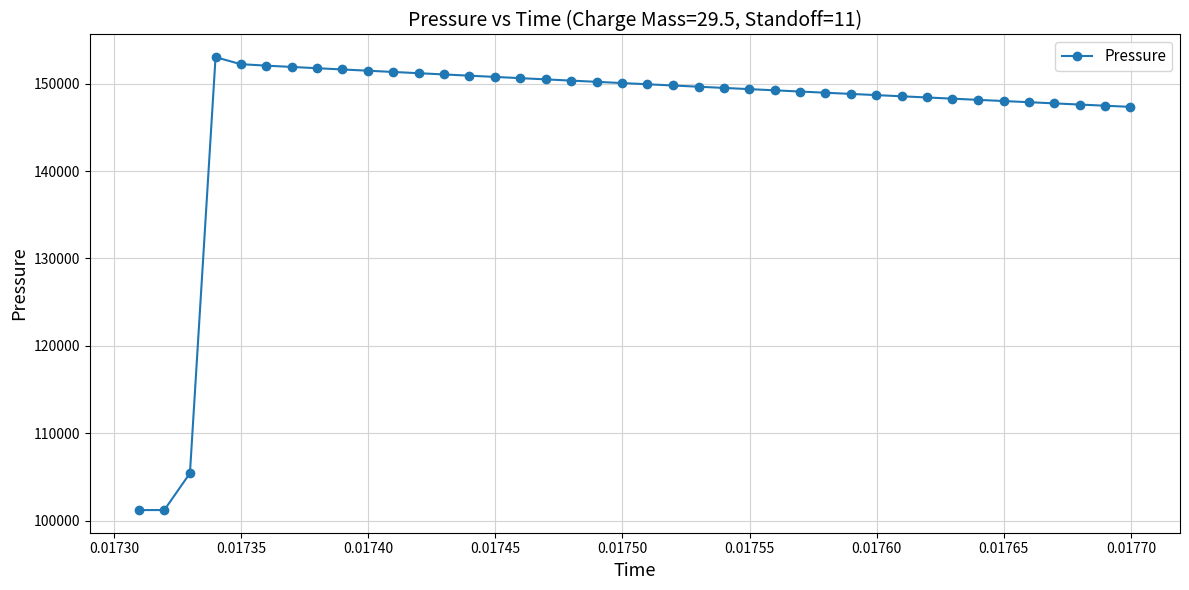

What is the value of the 32nd point from the left?

148414.3